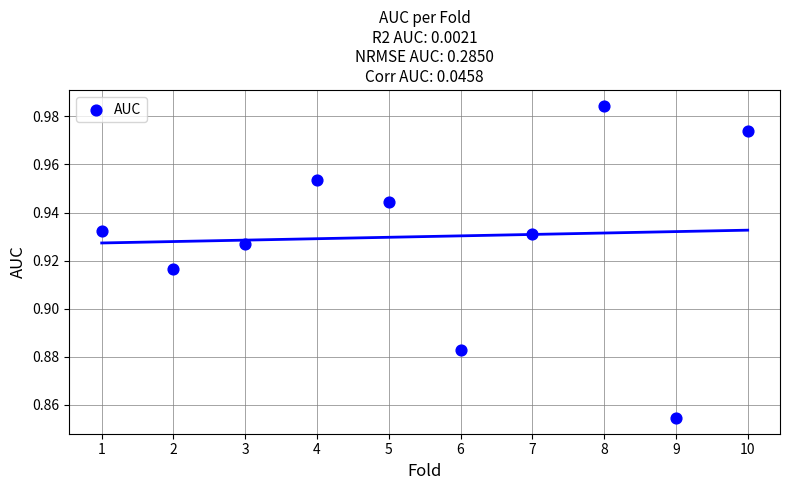

What is the average X value?

5.5